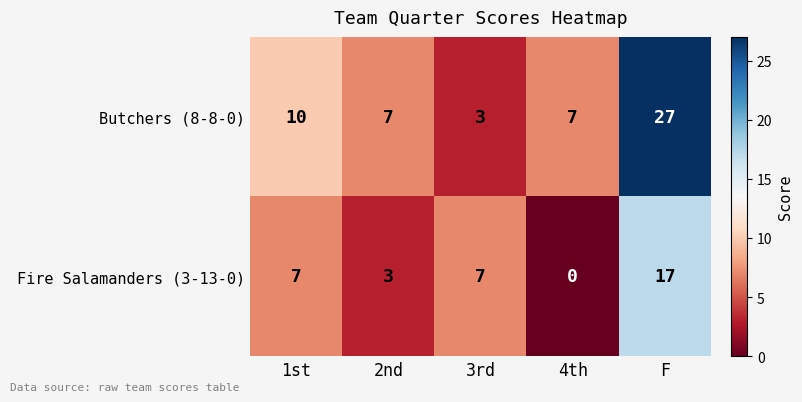

Reading right to left, transcribe all the data shown in this chart.

Butchers (8-8-0): 27	7	3	7	10
Fire Salamanders (3-13-0): 17	0	7	3	7